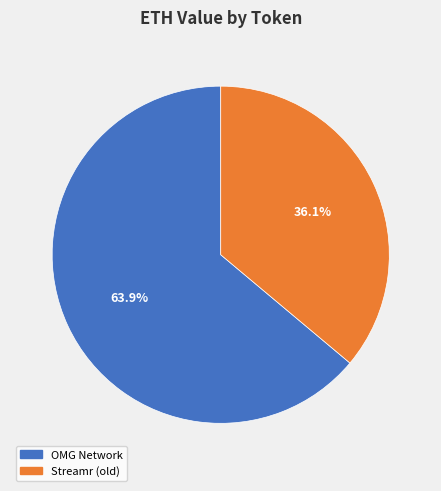

To the nearest percent, what is the average slice percentage?

50%